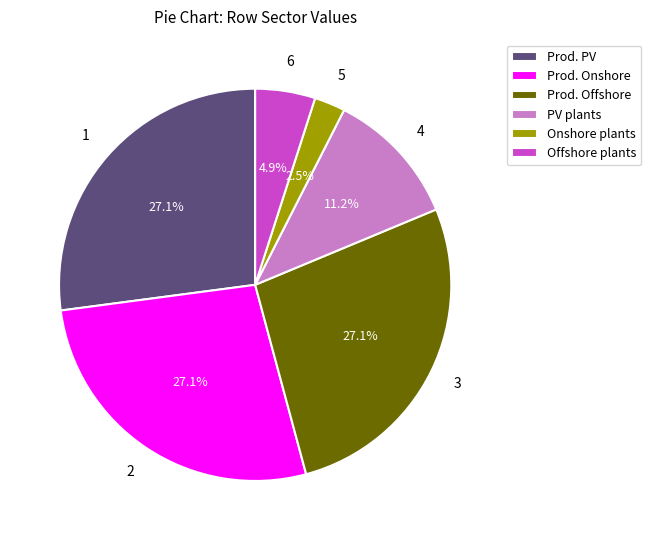

Which category has the smallest portion of the pie?

Onshore plants